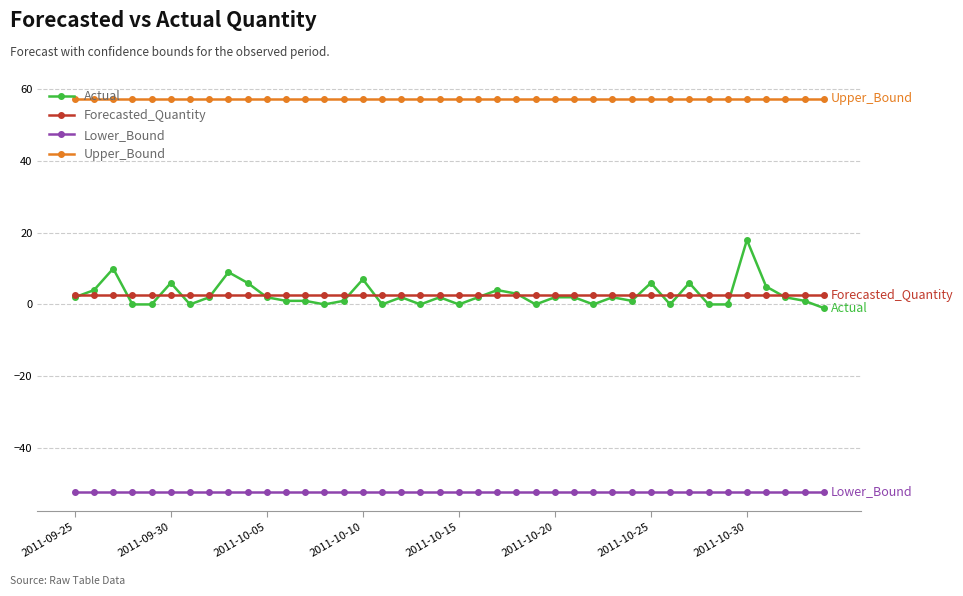

True or false: Forecasted_Quantity and Upper_Bound cross at least once.

False